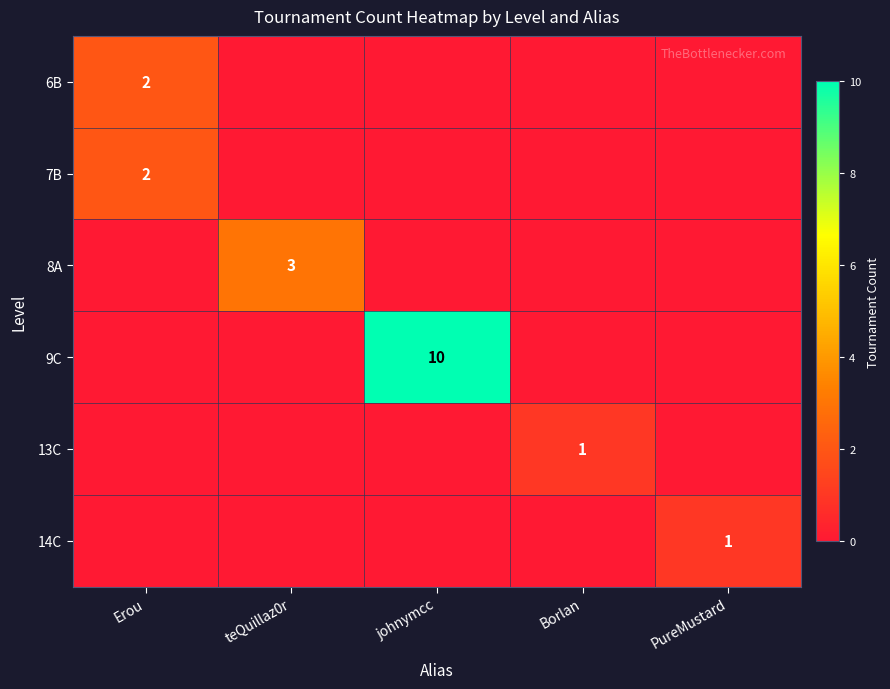

Which series has the largest total across all categories?

9C